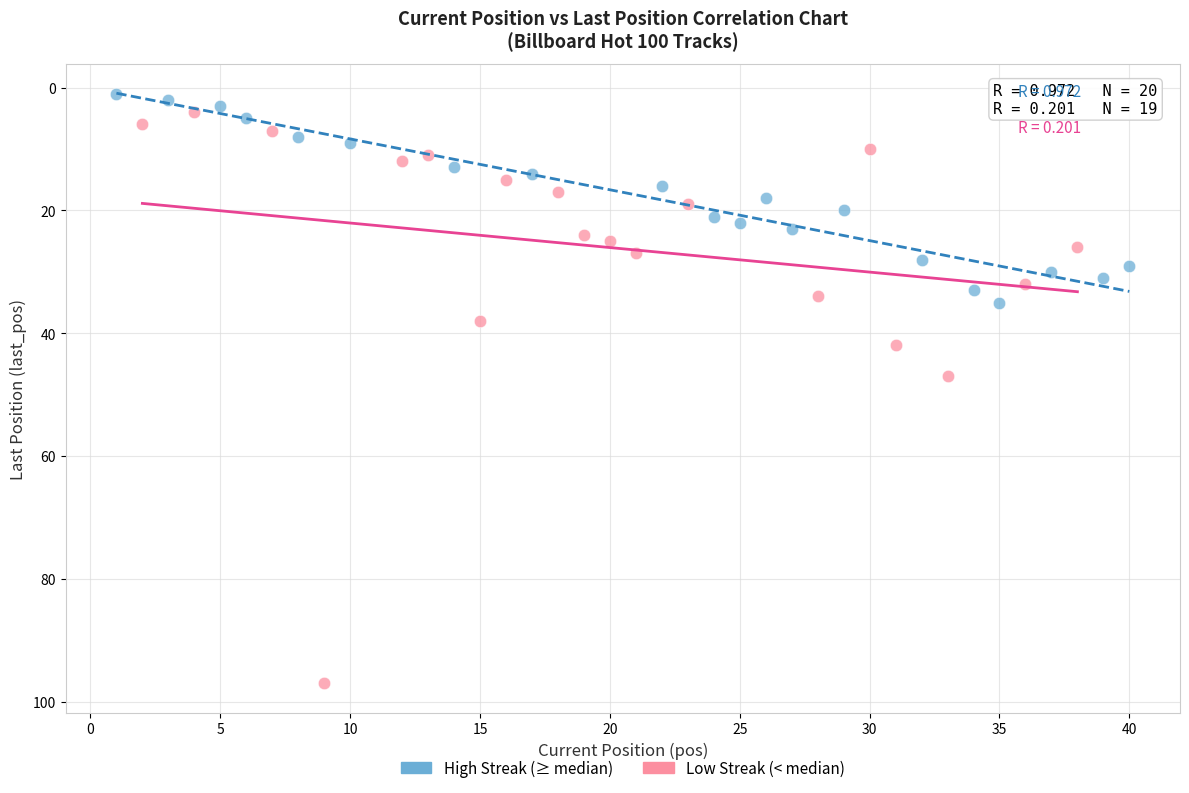

Which series contains the highest Y value?

Low Streak (< median)